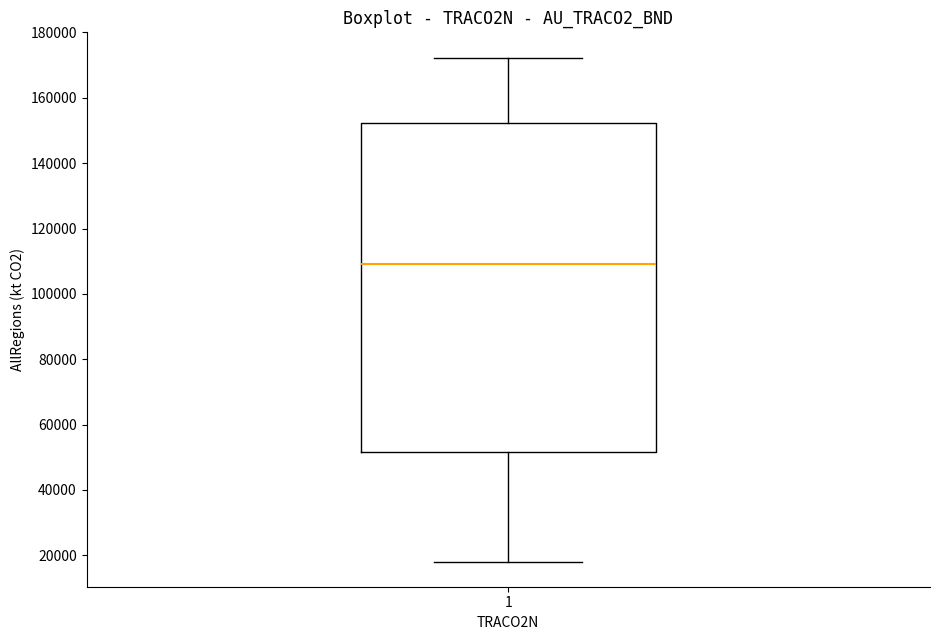

Where does the median line of the box at x = 1 sit on the y-axis? The values are not printed on the chart, so give them approximately, as read against the axis.

108000